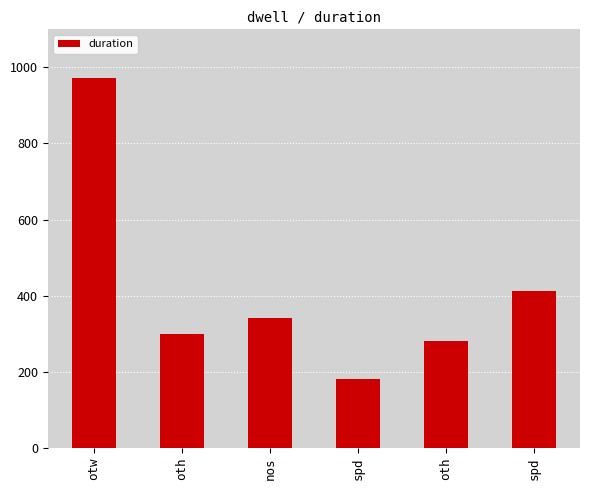

How many categories are shown in the chart?

6